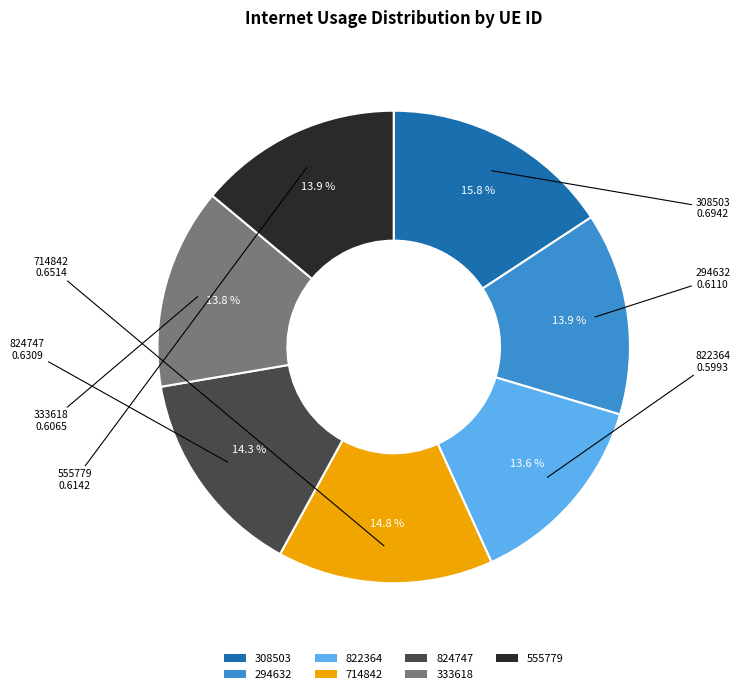

Count the number of slices in the pie.

7